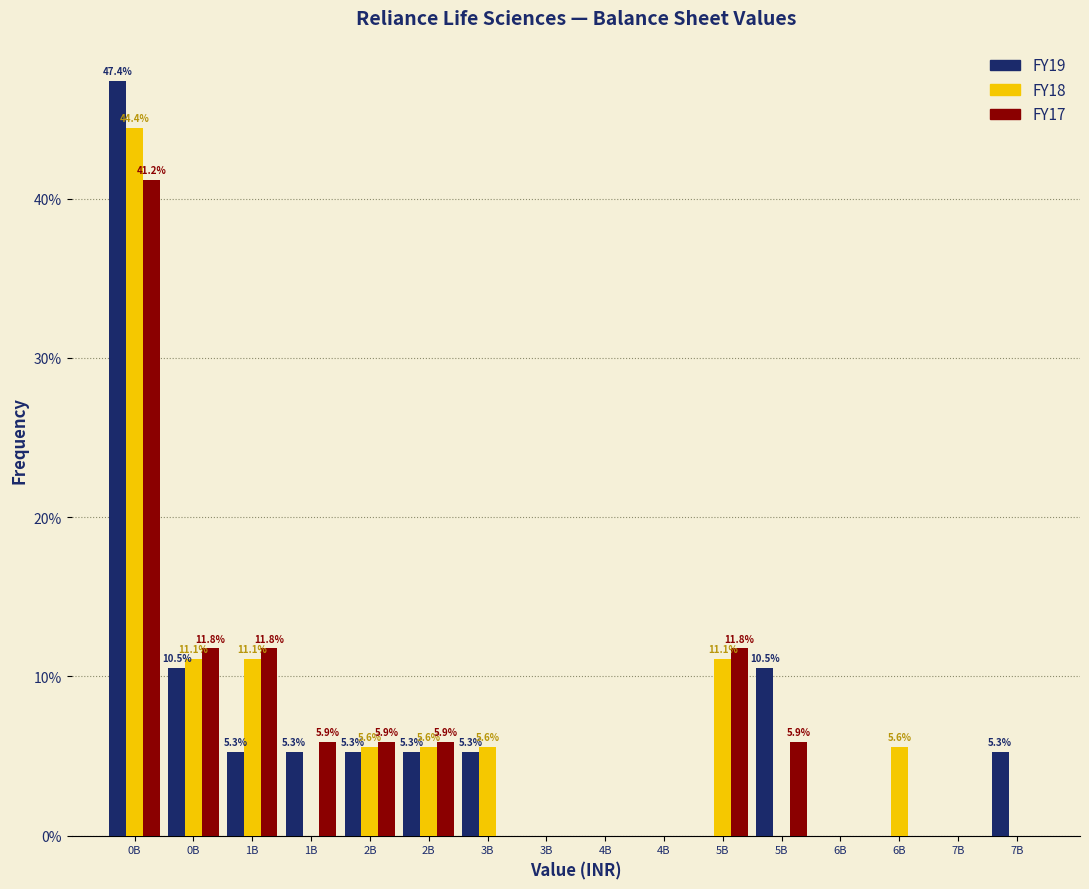

How many groups of bars are there?

16